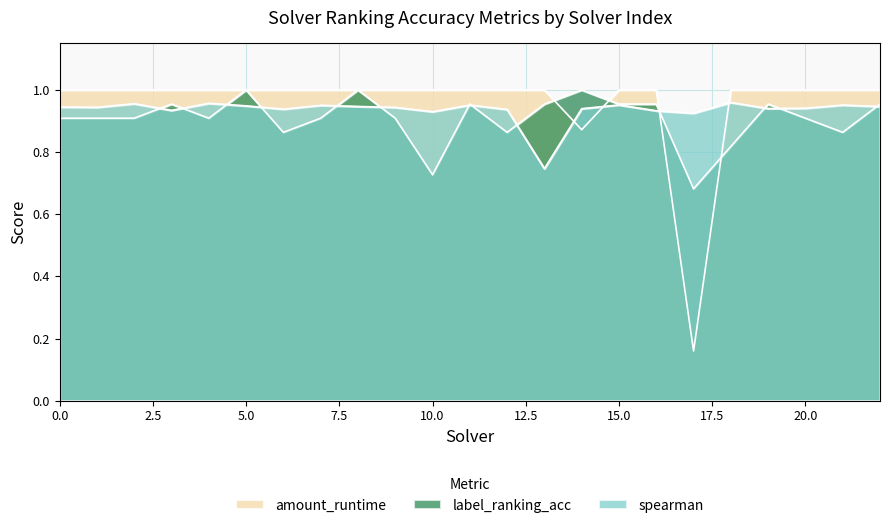

Between which two adjacent categories do amount_runtime and spearman first intersect?

13 and 14